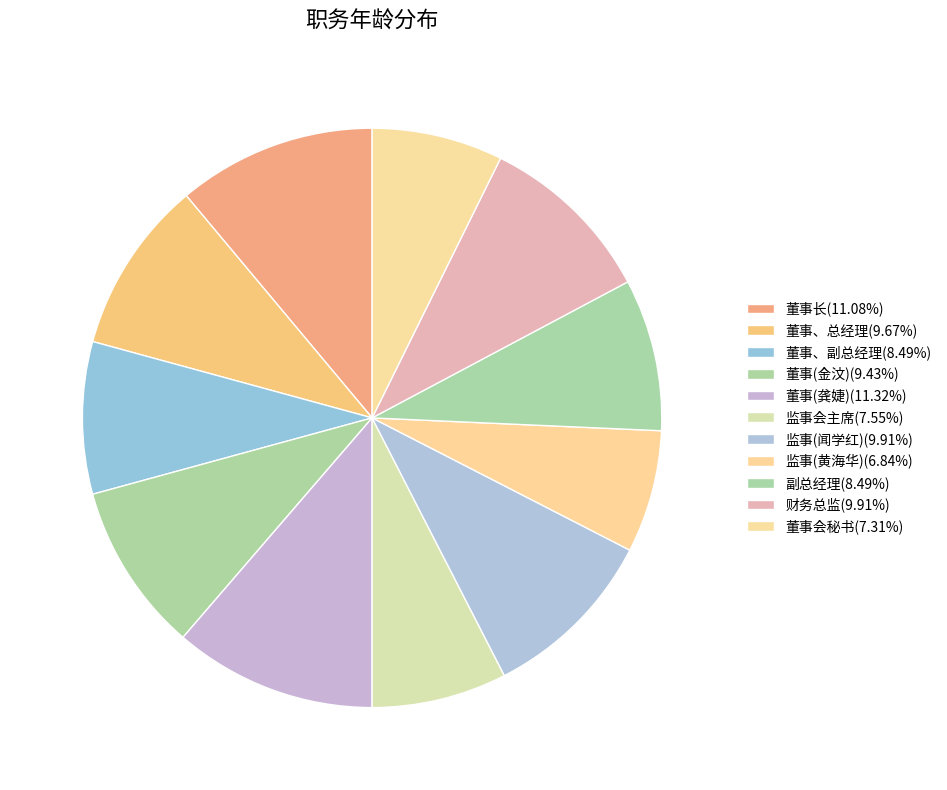

To the nearest percent, what is the difference between the largest and smallest slice percentages?

4%